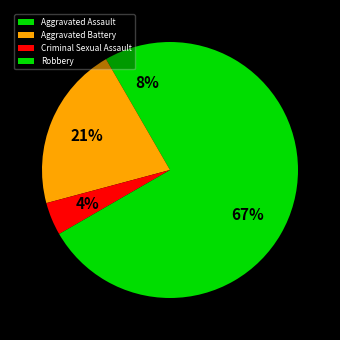

Which category has the biggest portion of the pie?

Robbery